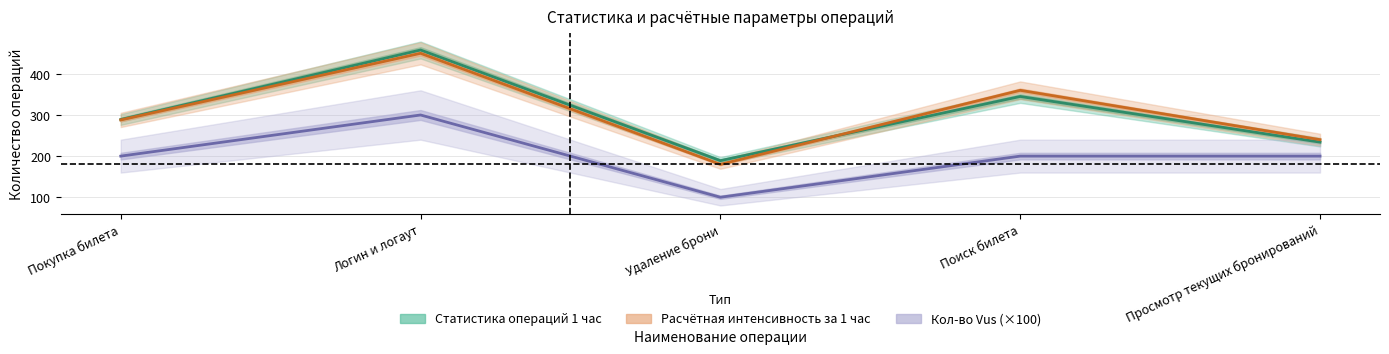

What are all the series names shown in the legend?

Статистика операций 1 час, Расчётная интенсивность операций за 1 час, Кол-во Vus (×100)